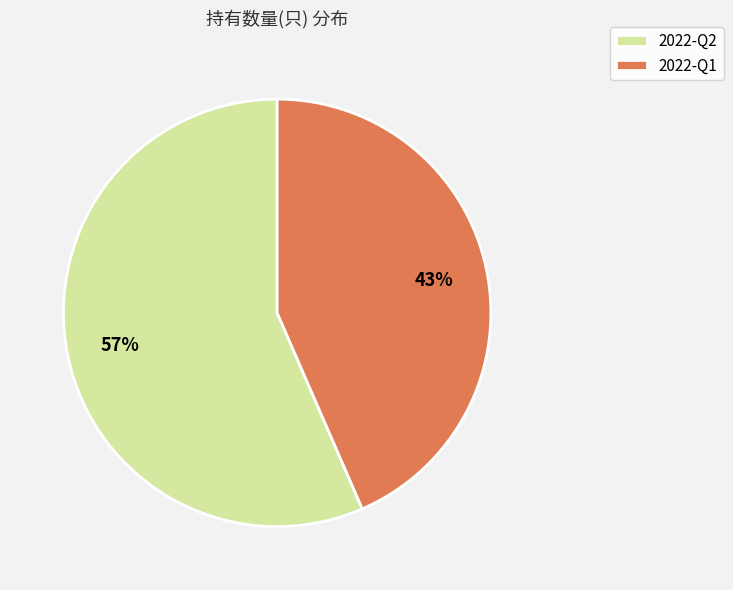

To the nearest percent, what is the combined percentage of 2022-Q1 and 2022-Q2?

100%